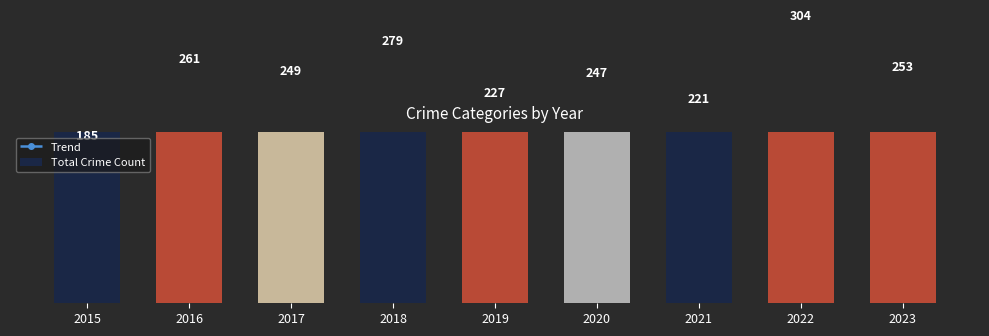

What is the maximum value for Total Crime Count?

304